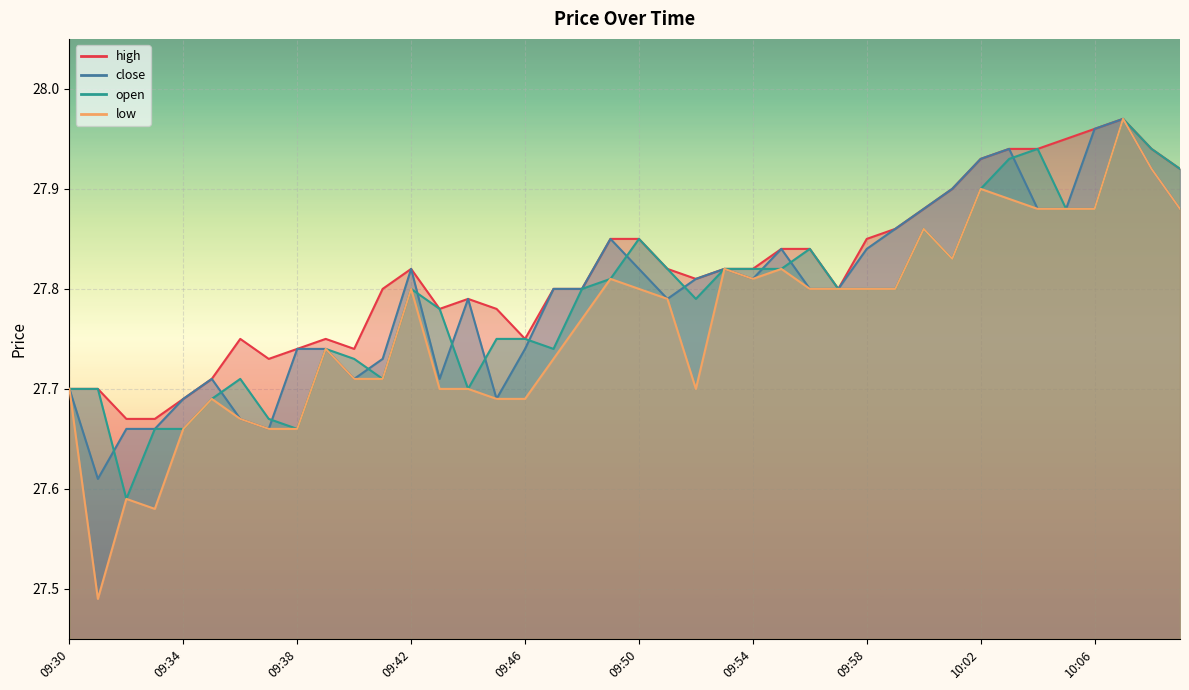

Reading left to right, list all the values displayed in this chart.

high: 27.7	27.7	27.7	27.7	27.7	27.7	27.8	27.7	27.7	27.8	27.7	27.8	27.8	27.8	27.8	27.8	27.8	27.8	27.8	27.9	27.9	27.8	27.8	27.8	27.8	27.8	27.8	27.8	27.9	27.9	27.9	27.9	27.9	27.9	27.9	27.9	28.0	28.0	27.9	27.9
close: 27.7	27.6	27.7	27.7	27.7	27.7	27.7	27.7	27.7	27.7	27.7	27.7	27.8	27.7	27.8	27.7	27.7	27.8	27.8	27.9	27.8	27.8	27.8	27.8	27.8	27.8	27.8	27.8	27.8	27.9	27.9	27.9	27.9	27.9	27.9	27.9	28.0	28.0	27.9	27.9
open: 27.7	27.7	27.6	27.7	27.7	27.7	27.7	27.7	27.7	27.7	27.7	27.7	27.8	27.8	27.7	27.8	27.8	27.7	27.8	27.8	27.9	27.8	27.8	27.8	27.8	27.8	27.8	27.8	27.8	27.8	27.9	27.8	27.9	27.9	27.9	27.9	27.9	28.0	27.9	27.9
low: 27.7	27.5	27.6	27.6	27.7	27.7	27.7	27.7	27.7	27.7	27.7	27.7	27.8	27.7	27.7	27.7	27.7	27.7	27.8	27.8	27.8	27.8	27.7	27.8	27.8	27.8	27.8	27.8	27.8	27.8	27.9	27.8	27.9	27.9	27.9	27.9	27.9	28.0	27.9	27.9